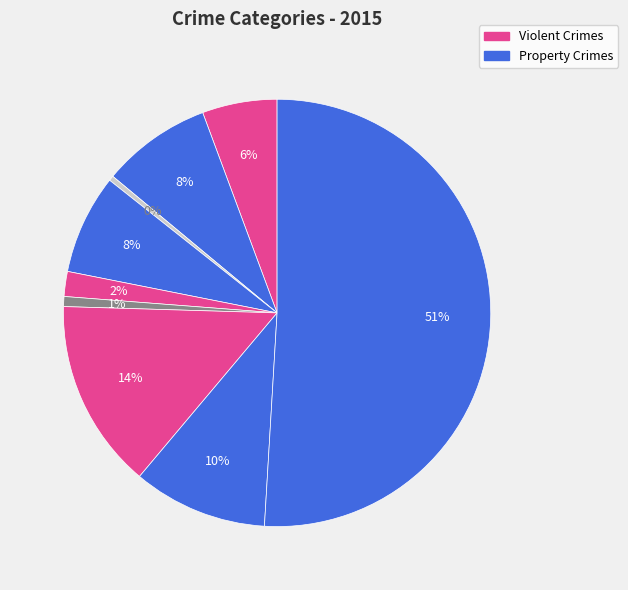

Rank the categories by value from lowest to highest.

Arson, Homicide, Criminal Sexual Assault, Aggravated Assault, Burglary, Aggravated Battery, Robbery, Motor Vehicle Theft, Theft